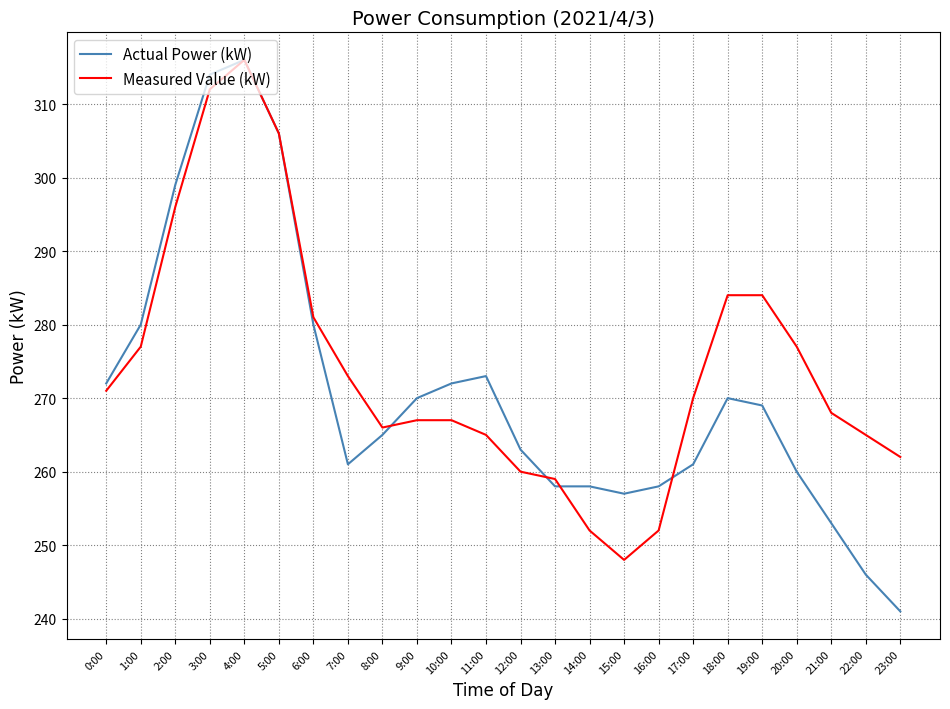

Which series has the largest range (max minus min)?

Actual Power (kW)